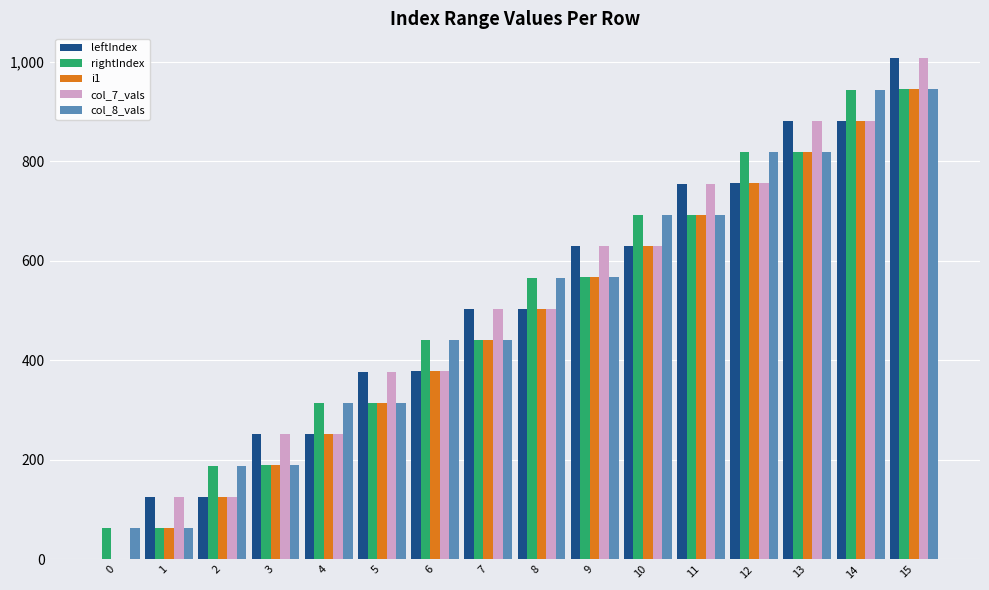

Is the value of col_8_vals at 15 greater than the value of rightIndex at 8?

Yes